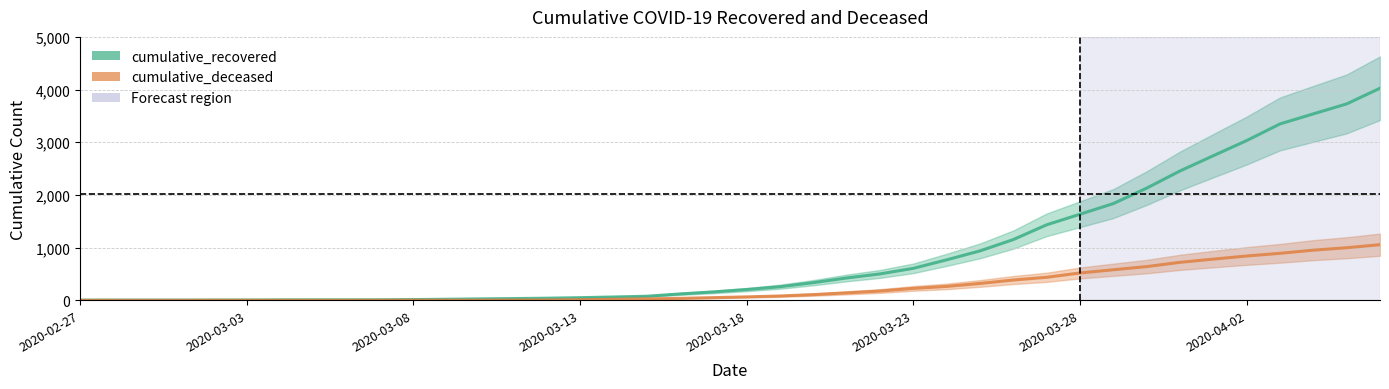

Which has a higher value, 13 or 28?

28